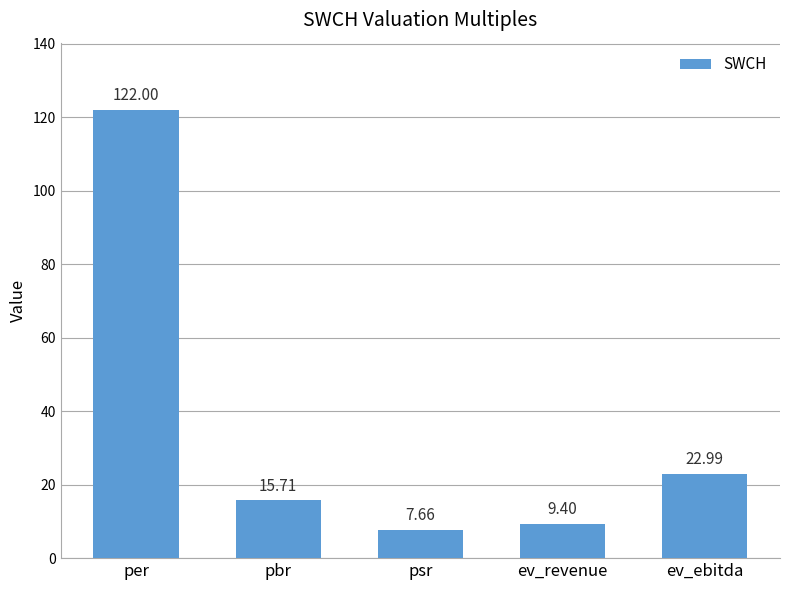

At which label does the data first exceed 15?

per